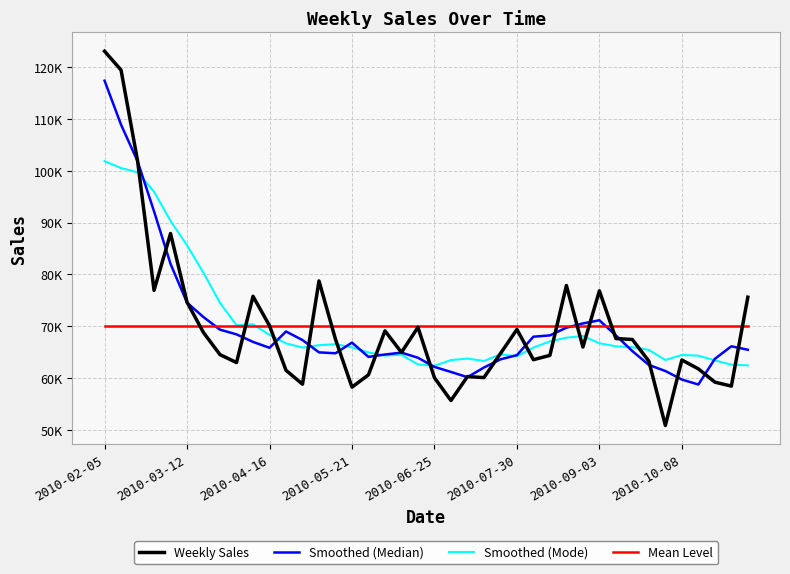

Where does the Weekly Sales series first go above 65958?

2010-02-05